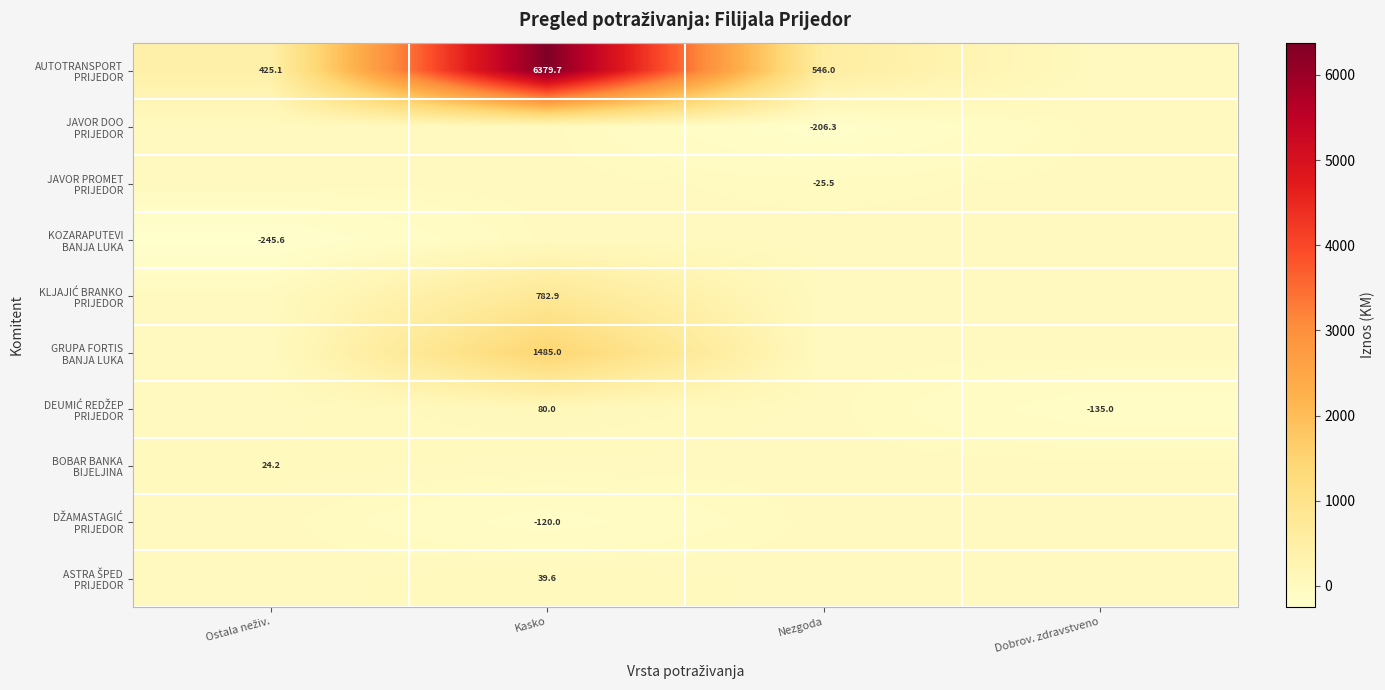

What is the minimum value shown in the chart?

-245.6